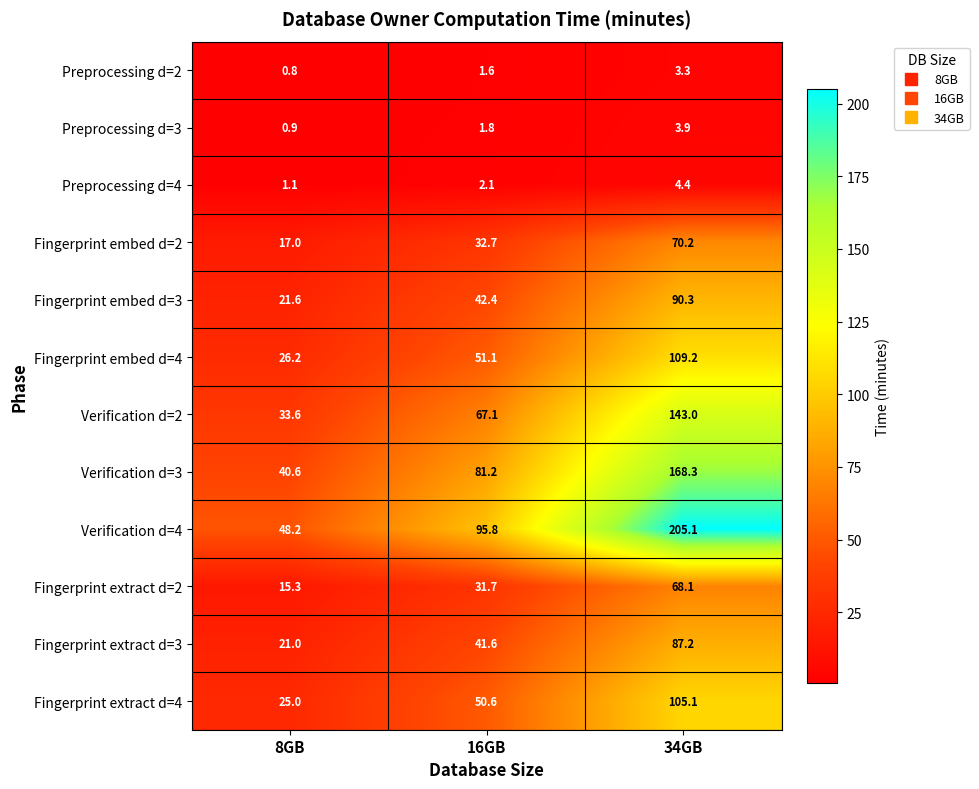

How many categories are shown in the chart?

3